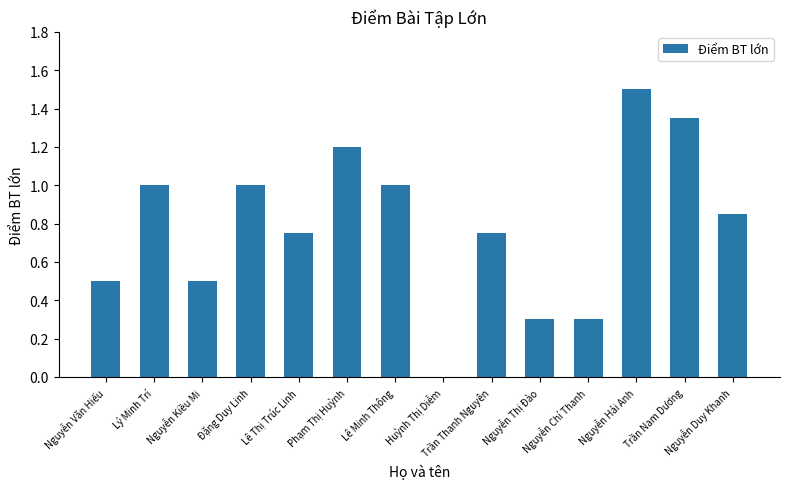

What is the sum of all values?

11.0